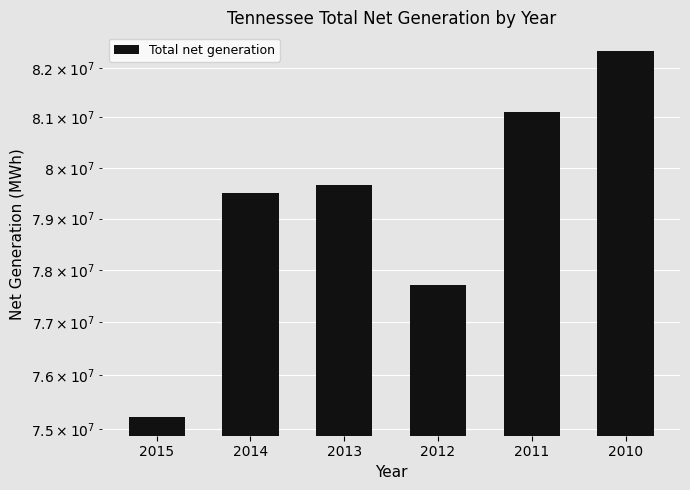

Reading left to right, transcribe all the data shown in this chart.

2015=75214636	2014=79506886	2013=79651619	2012=77724264	2011=81103862	2010=82348625